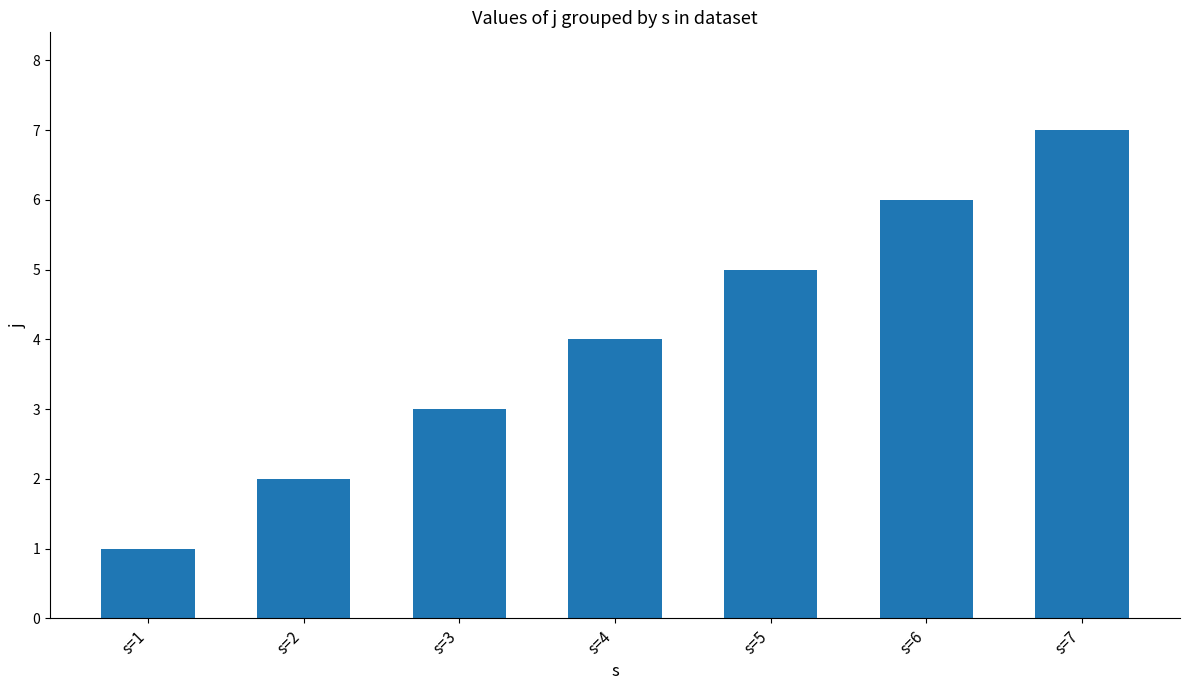

What is the change in value from s=1 to s=7?

+6